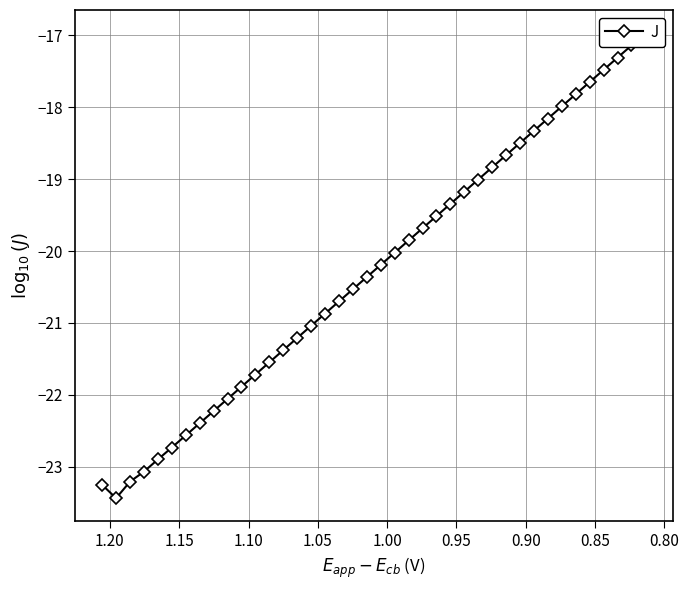

Reading right to left, extract all data points from this chart.

-17.0	-17.1	-17.3	-17.5	-17.6	-17.8	-18.0	-18.2	-18.3	-18.5	-18.7	-18.8	-19.0	-19.2	-19.3	-19.5	-19.7	-19.9	-20.0	-20.2	-20.4	-20.5	-20.7	-20.9	-21.0	-21.2	-21.4	-21.5	-21.7	-21.9	-22.1	-22.2	-22.4	-22.6	-22.7	-22.9	-23.1	-23.2	-23.4	-23.3